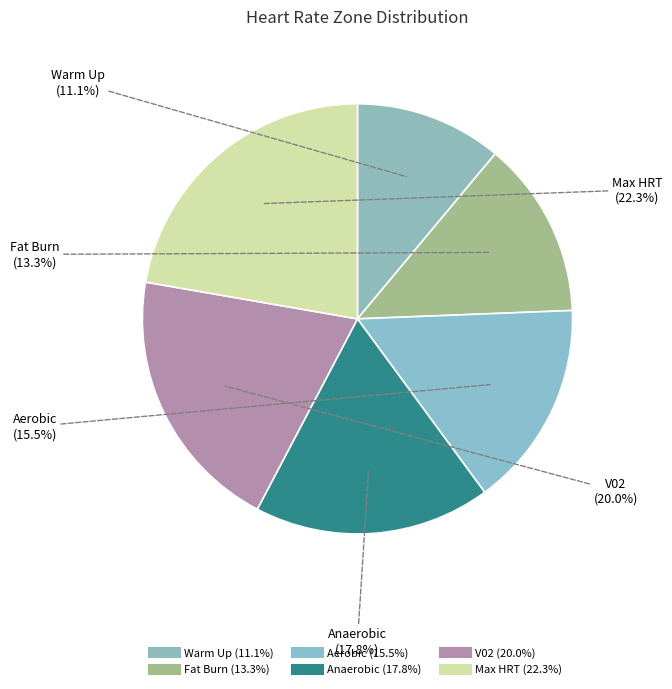

How many segments does this pie chart have?

6